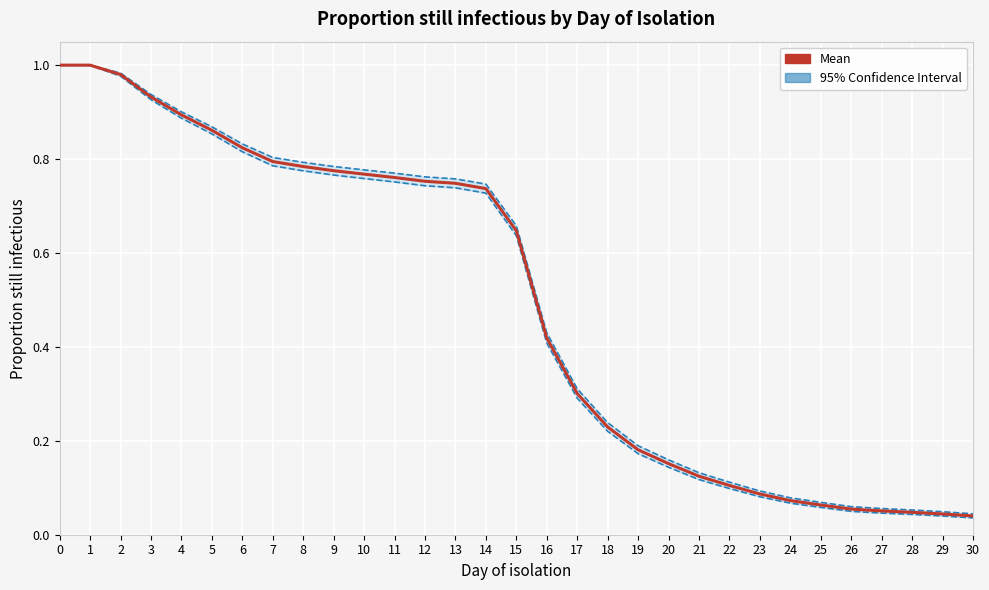

True or false: Lower_CI has a value of 0.0 at 28.

False